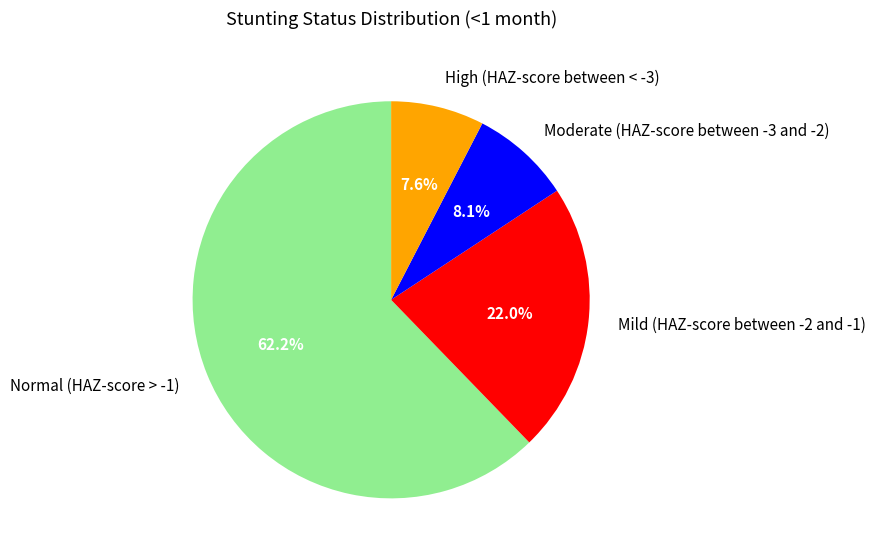

Does High (HAZ-score between < -3) represent more than half of the total?

No